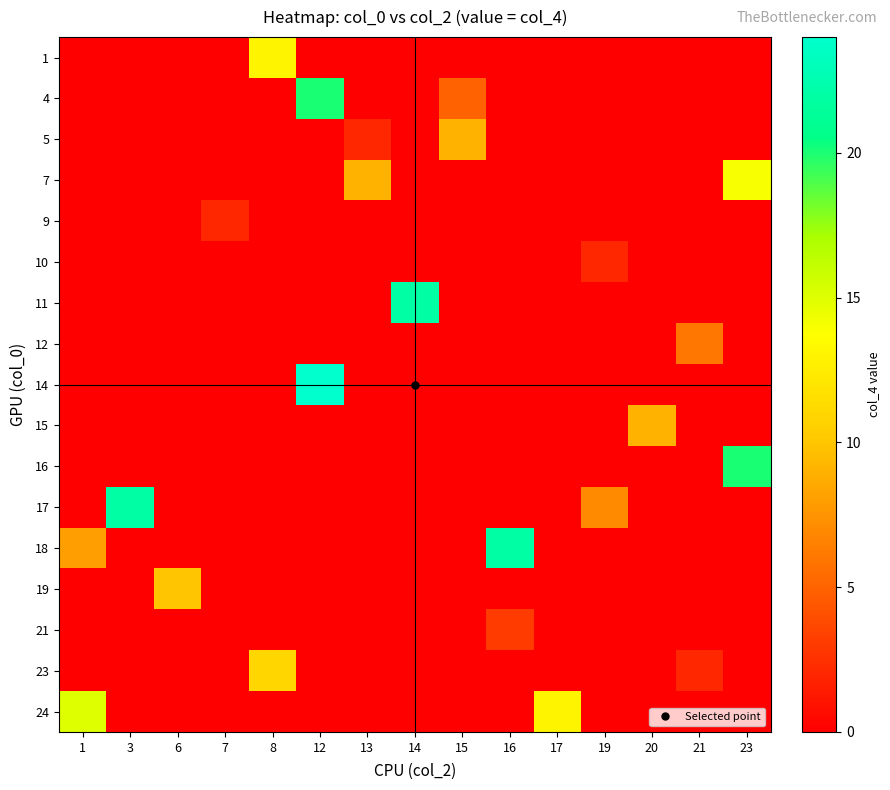

Reading left to right, transcribe all the data shown in this chart.

row_0: 1=0	3=0	6=0	7=0	8=13	12=0	13=0	14=0	15=0	16=0	17=0	19=0	20=0	21=0	23=0
row_1: 1=0	3=0	6=0	7=0	8=0	12=20	13=0	14=0	15=5	16=0	17=0	19=0	20=0	21=0	23=0
row_2: 1=0	3=0	6=0	7=0	8=0	12=0	13=2	14=0	15=9	16=0	17=0	19=0	20=0	21=0	23=0
row_3: 1=0	3=0	6=0	7=0	8=0	12=0	13=9	14=0	15=0	16=0	17=0	19=0	20=0	21=0	23=14
row_4: 1=0	3=0	6=0	7=2	8=0	12=0	13=0	14=0	15=0	16=0	17=0	19=0	20=0	21=0	23=0
row_5: 1=0	3=0	6=0	7=0	8=0	12=0	13=0	14=0	15=0	16=0	17=0	19=2	20=0	21=0	23=0
row_6: 1=0	3=0	6=0	7=0	8=0	12=0	13=0	14=22	15=0	16=0	17=0	19=0	20=0	21=0	23=0
row_7: 1=0	3=0	6=0	7=0	8=0	12=0	13=0	14=0	15=0	16=0	17=0	19=0	20=0	21=6	23=0
row_8: 1=0	3=0	6=0	7=0	8=0	12=24	13=0	14=0	15=0	16=0	17=0	19=0	20=0	21=0	23=0
row_9: 1=0	3=0	6=0	7=0	8=0	12=0	13=0	14=0	15=0	16=0	17=0	19=0	20=9	21=0	23=0
row_10: 1=0	3=0	6=0	7=0	8=0	12=0	13=0	14=0	15=0	16=0	17=0	19=0	20=0	21=0	23=20
row_11: 1=0	3=22	6=0	7=0	8=0	12=0	13=0	14=0	15=0	16=0	17=0	19=7	20=0	21=0	23=0
row_12: 1=8	3=0	6=0	7=0	8=0	12=0	13=0	14=0	15=0	16=22	17=0	19=0	20=0	21=0	23=0
row_13: 1=0	3=0	6=10	7=0	8=0	12=0	13=0	14=0	15=0	16=0	17=0	19=0	20=0	21=0	23=0
row_14: 1=0	3=0	6=0	7=0	8=0	12=0	13=0	14=0	15=0	16=3	17=0	19=0	20=0	21=0	23=0
row_15: 1=0	3=0	6=0	7=0	8=11	12=0	13=0	14=0	15=0	16=0	17=0	19=0	20=0	21=2	23=0
row_16: 1=15	3=0	6=0	7=0	8=0	12=0	13=0	14=0	15=0	16=0	17=13	19=0	20=0	21=0	23=0